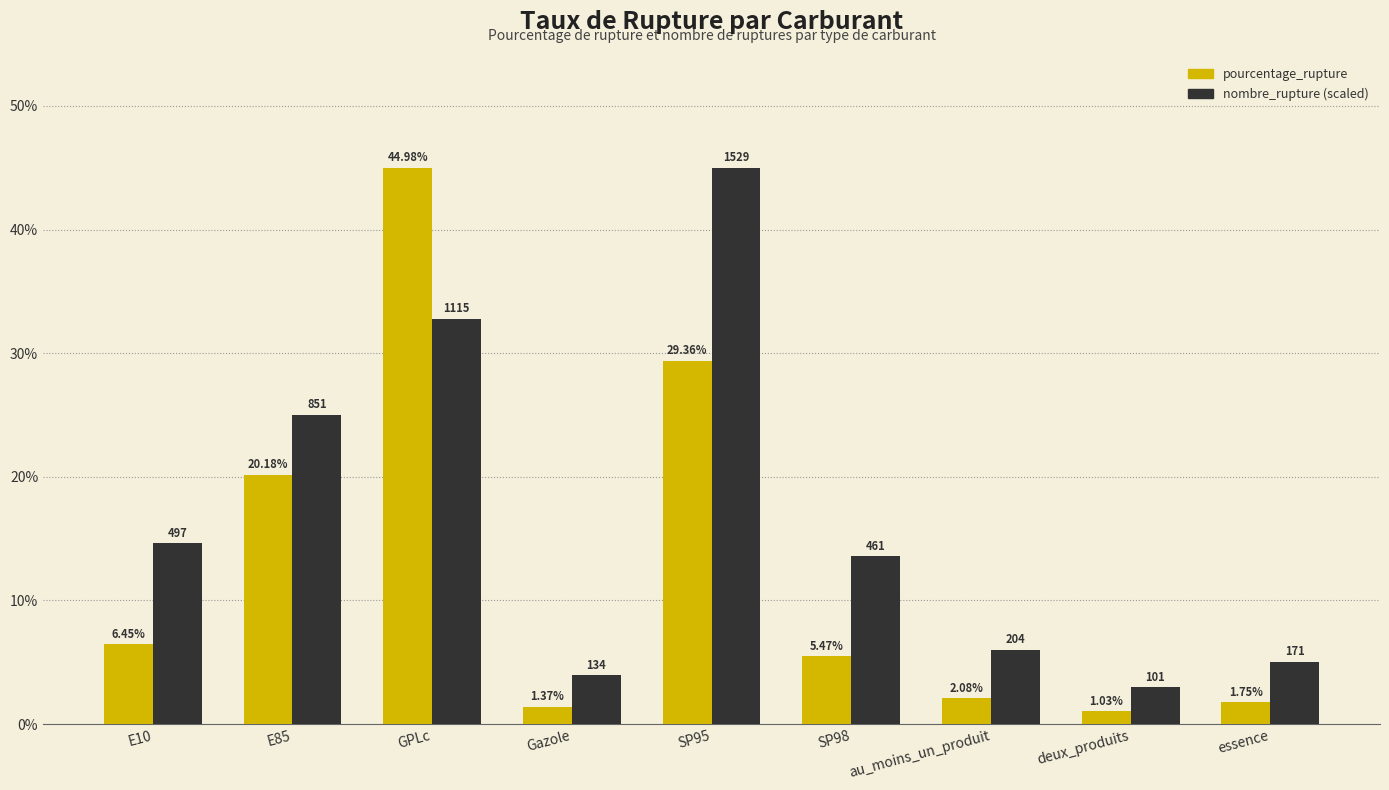

At which category is the sum across all series the highest?

GPLc